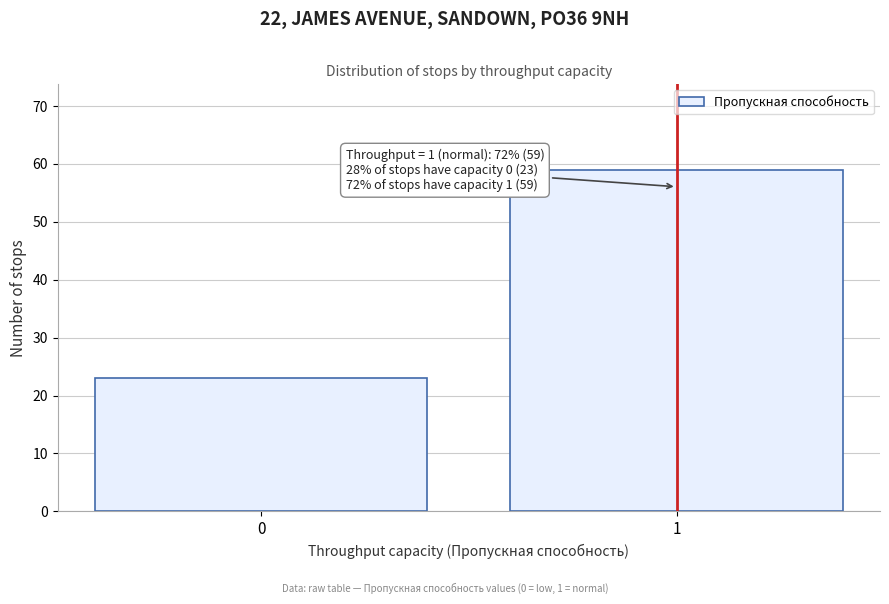

Reading left to right, extract all data points from this chart.

0=23	1=59